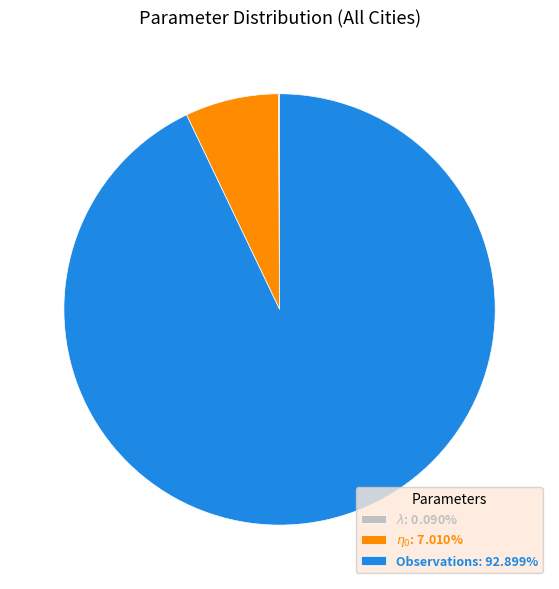

Is there a majority slice in this chart?

Yes